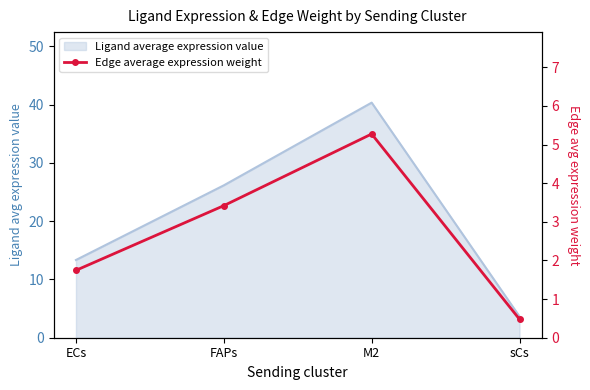

True or false: there are more than 1 points higher than both neighbors.

False